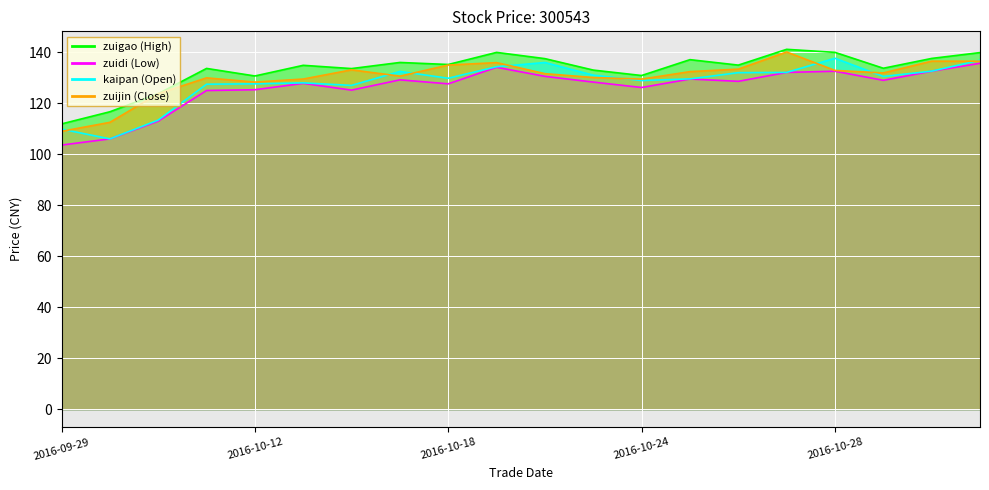

At which category does zuijin reach its first local valley?

2016-10-12